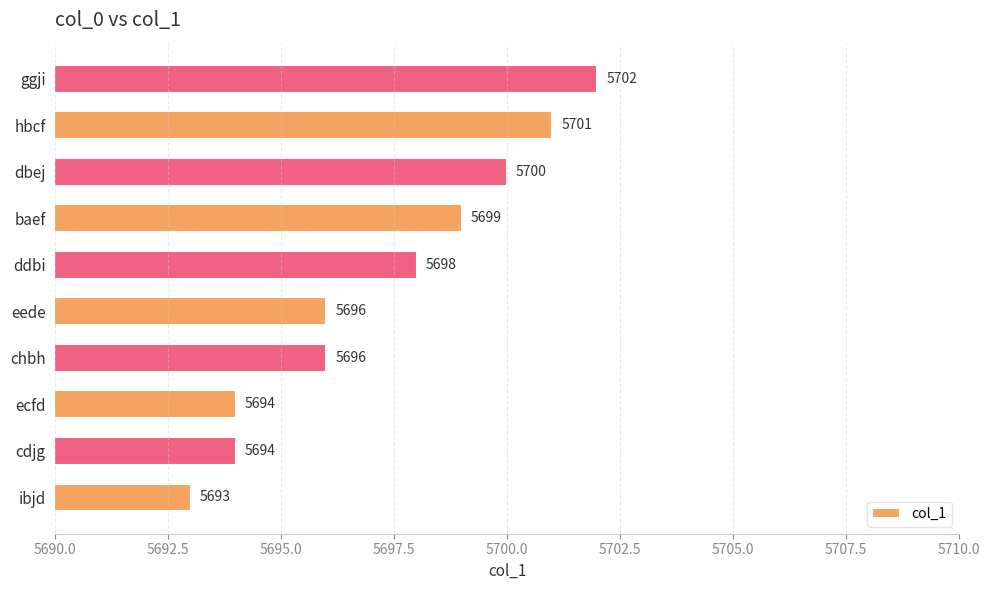

Is it true that the value at ecfd is 9325?

False